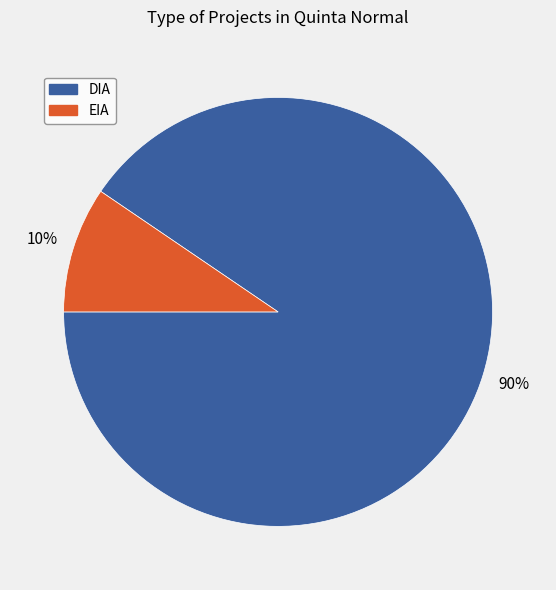

Is the sum of EIA and DIA greater than half?

Yes